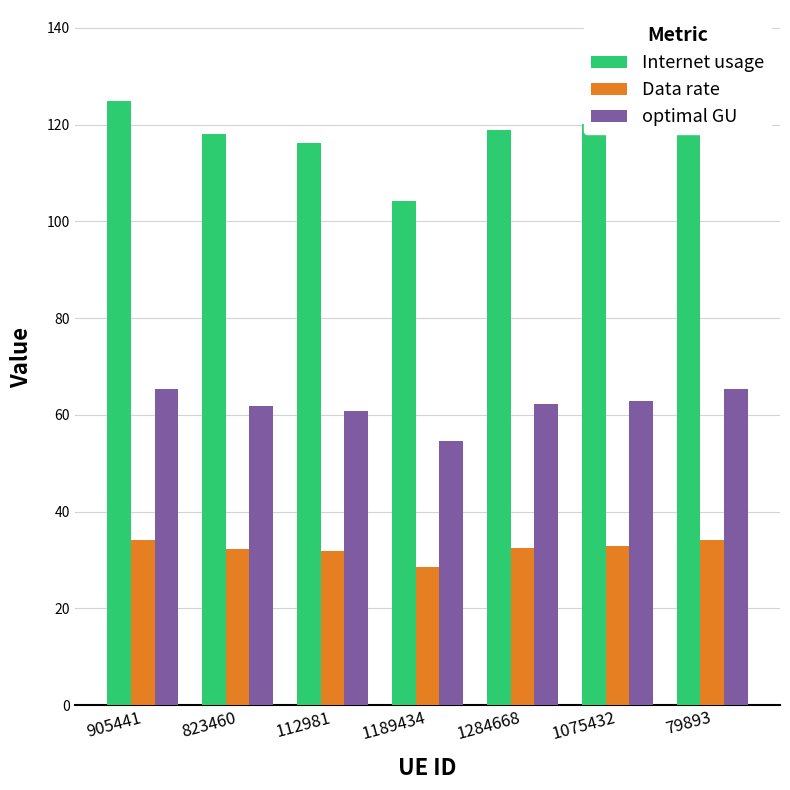

Which series has the widest spread of values?

Internet usage